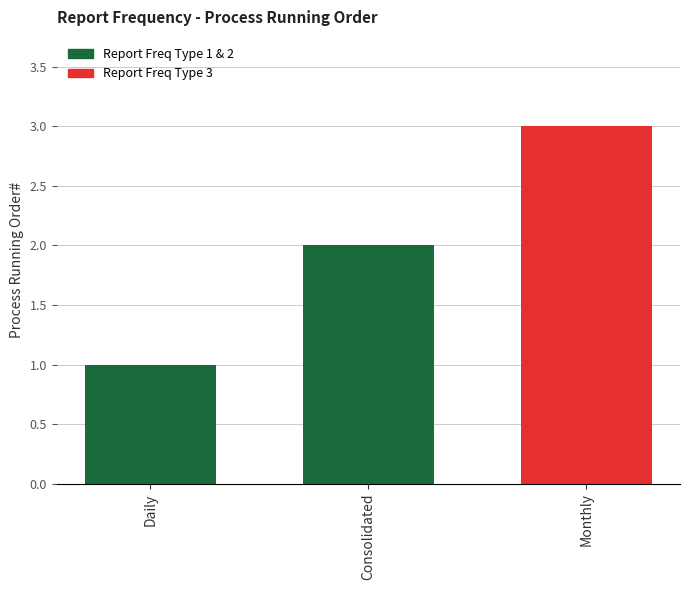

Is it true that the value at Monthly is 1?

False